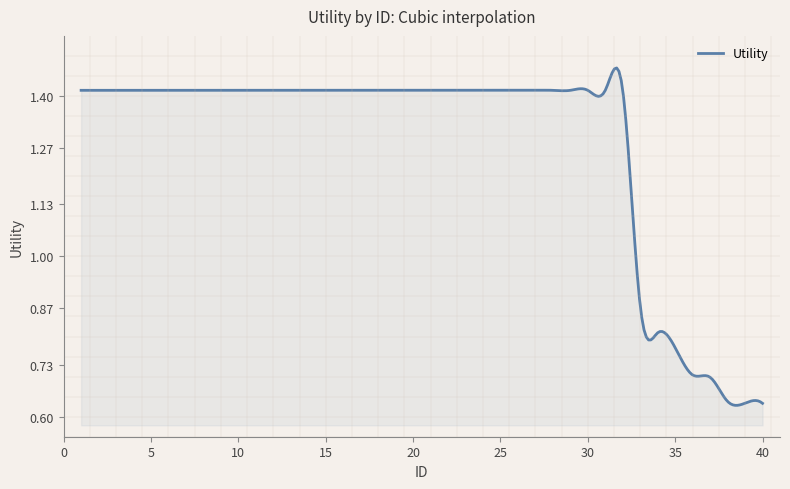

Where is the data nearest to the value 1?

33